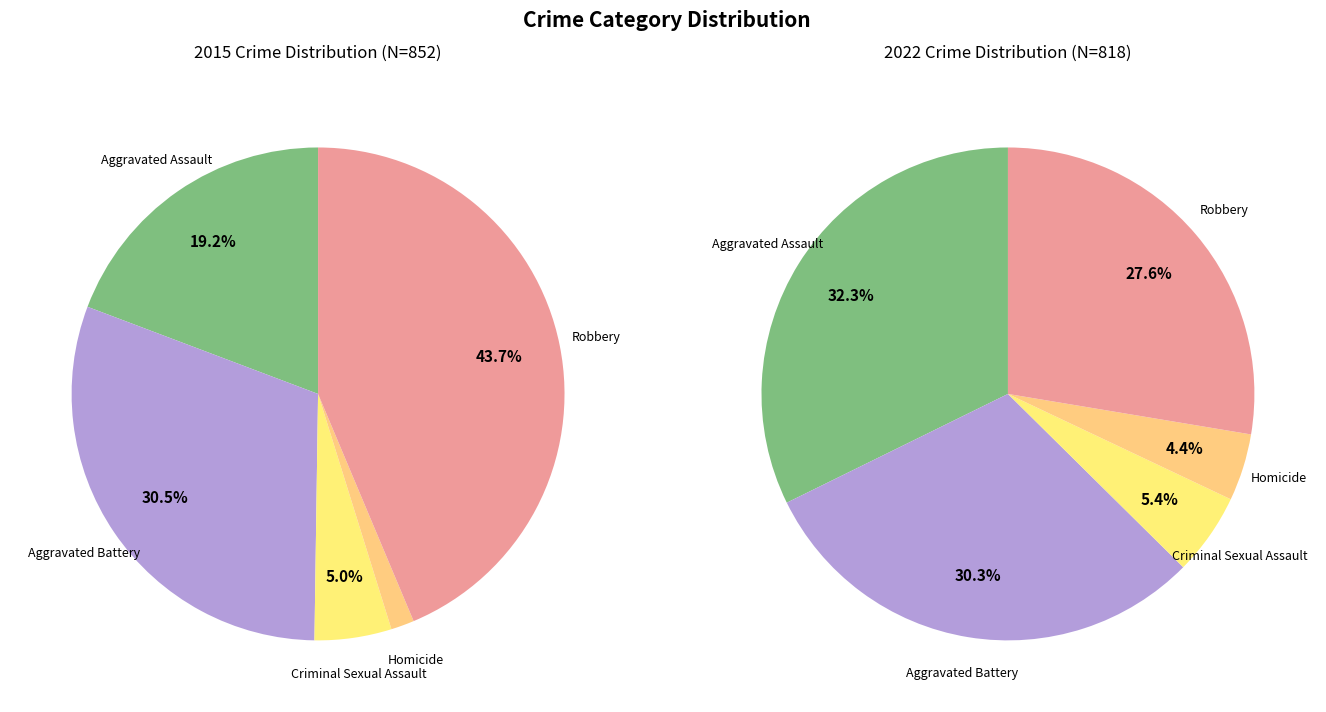

Which series has the largest range (max minus min)?

values_2015